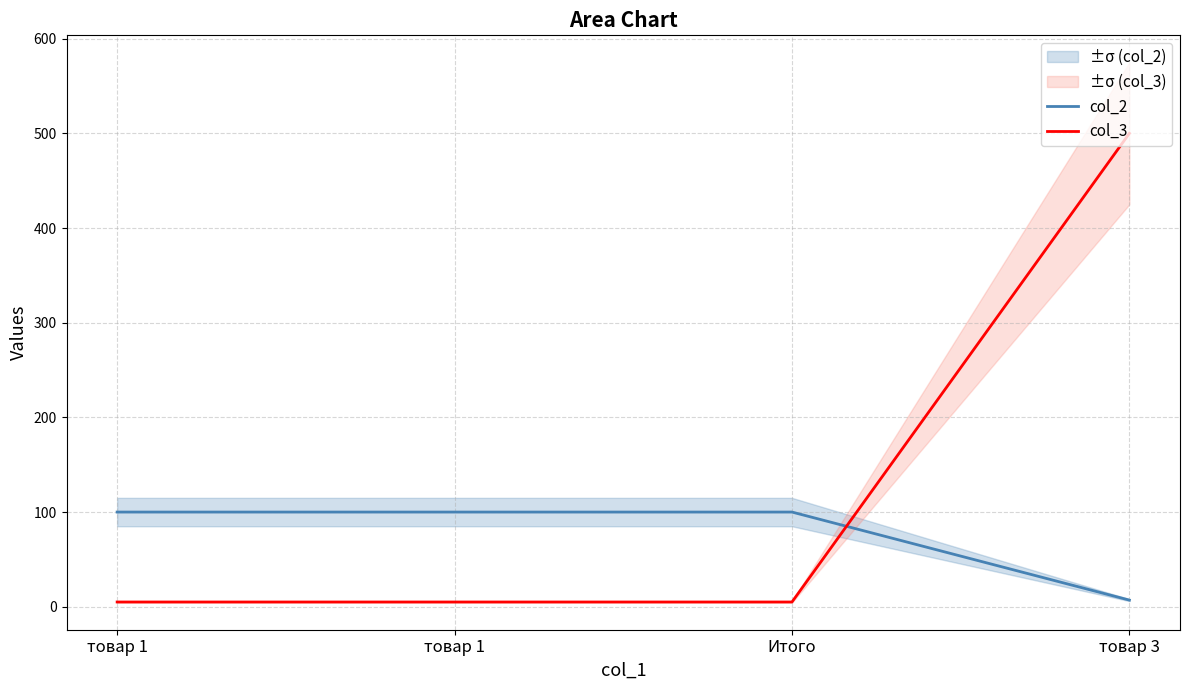

Rank the series at Итого from lowest to highest value.

col_3, col_2